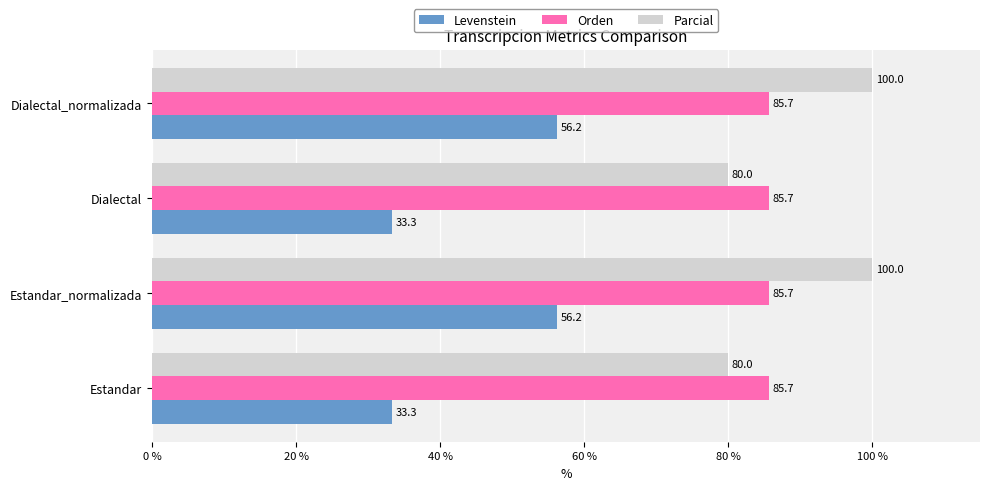

What is the difference between the maximum and second lowest values in the Levenstein series?

22.9